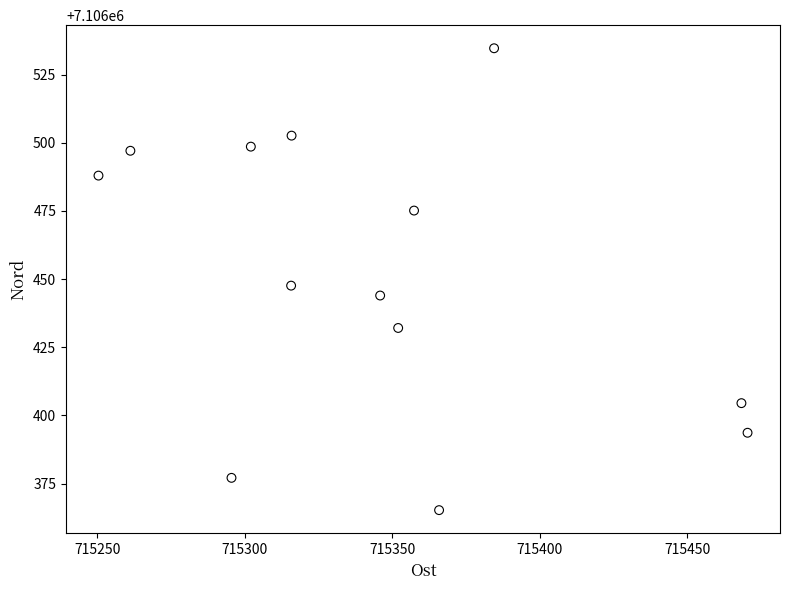

What is the range of Y values (max minus min)?

169.3